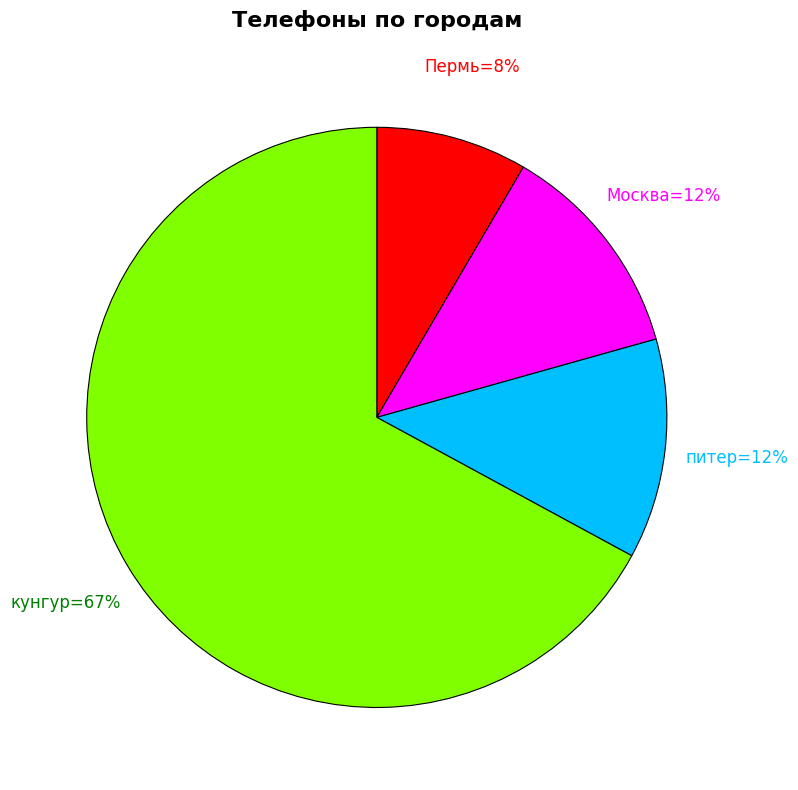

To the nearest percent, what is the average slice percentage?

25%